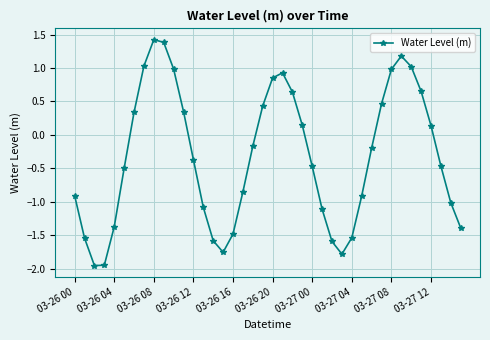

True or false: there are more than 0 points higher than both neighbors.

True